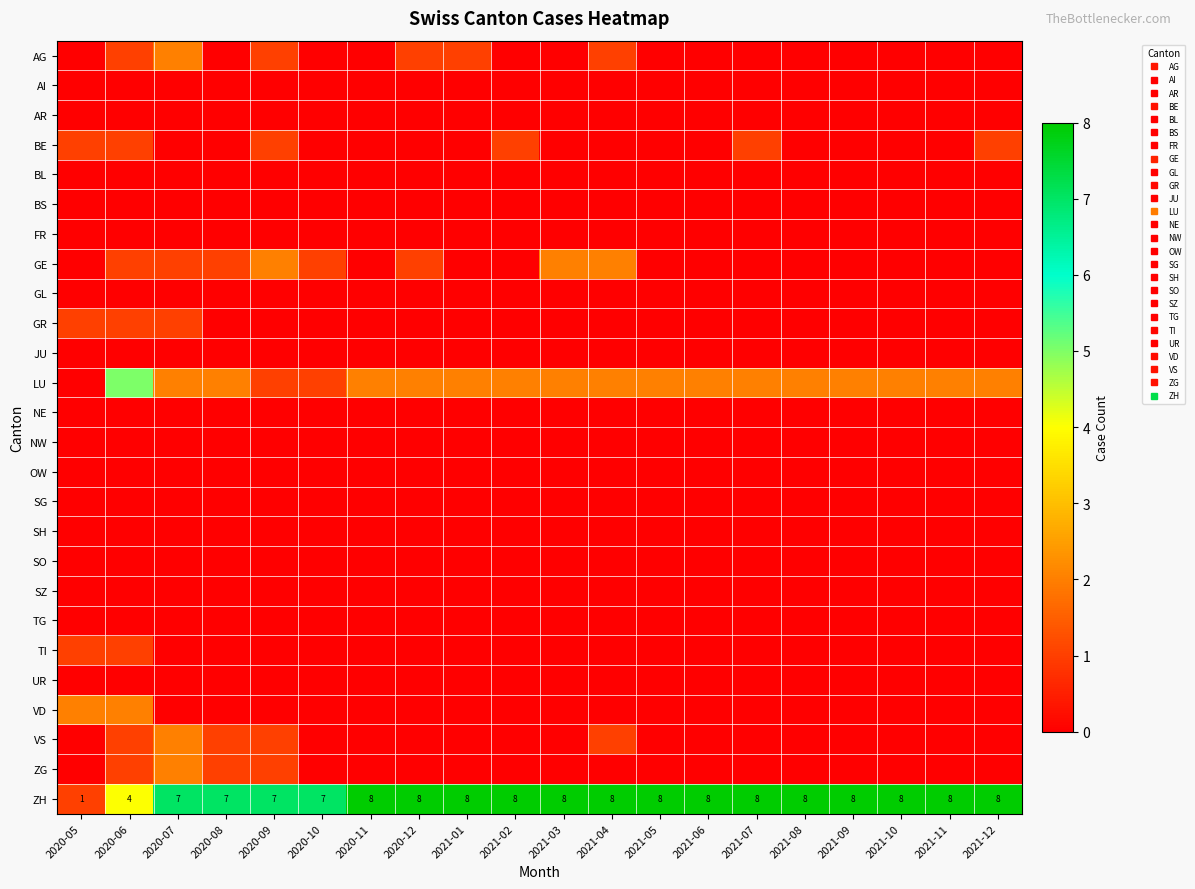

Which label corresponds to the largest value in the chart?

2020-11